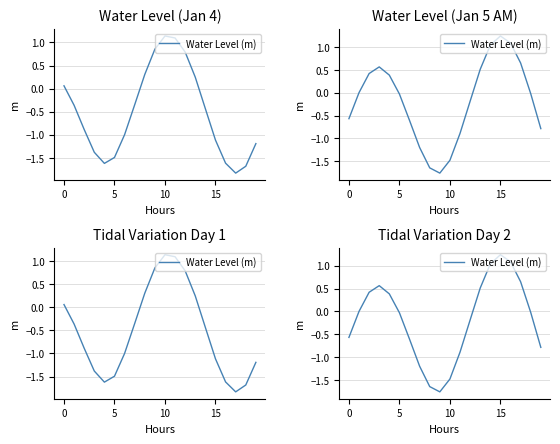

How many negative values are there?

11